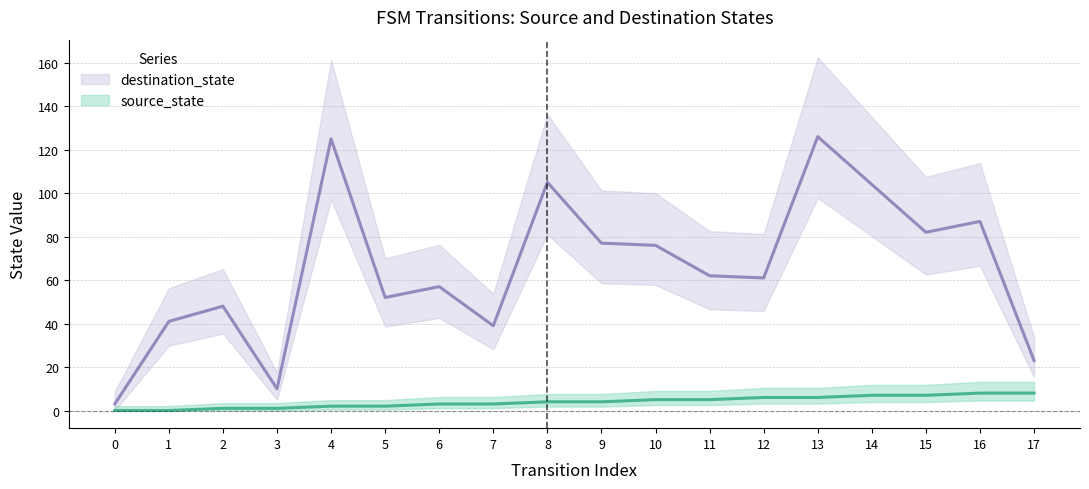

At which category does the chart reach its peak across all series?

13